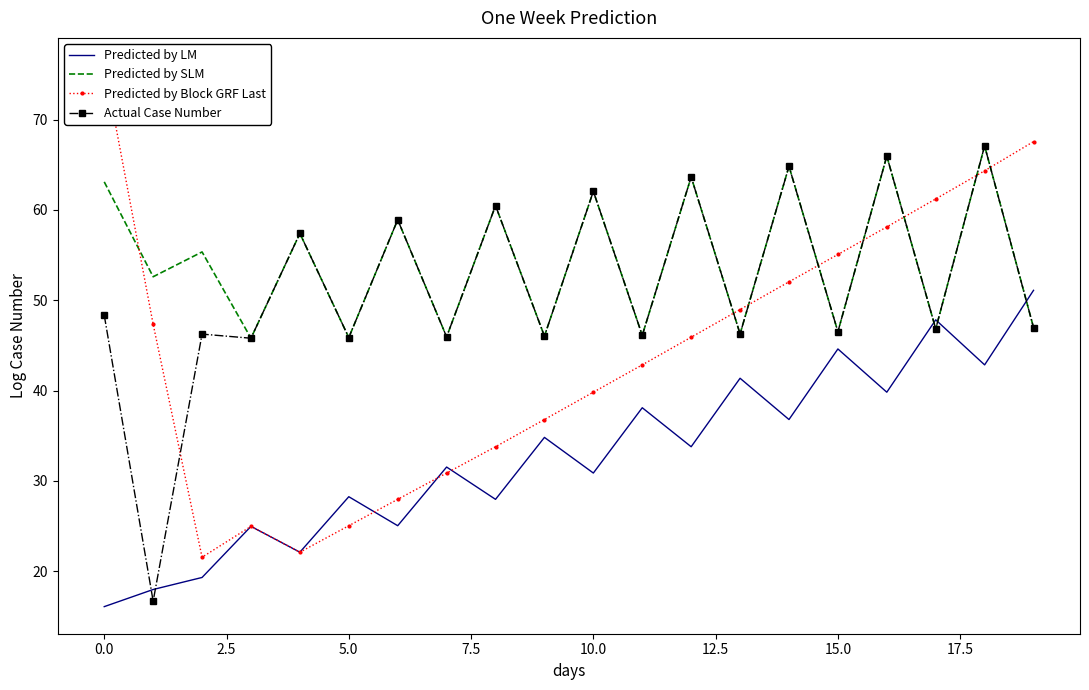

How many values in the Predicted by SLM series exceed 55?

10